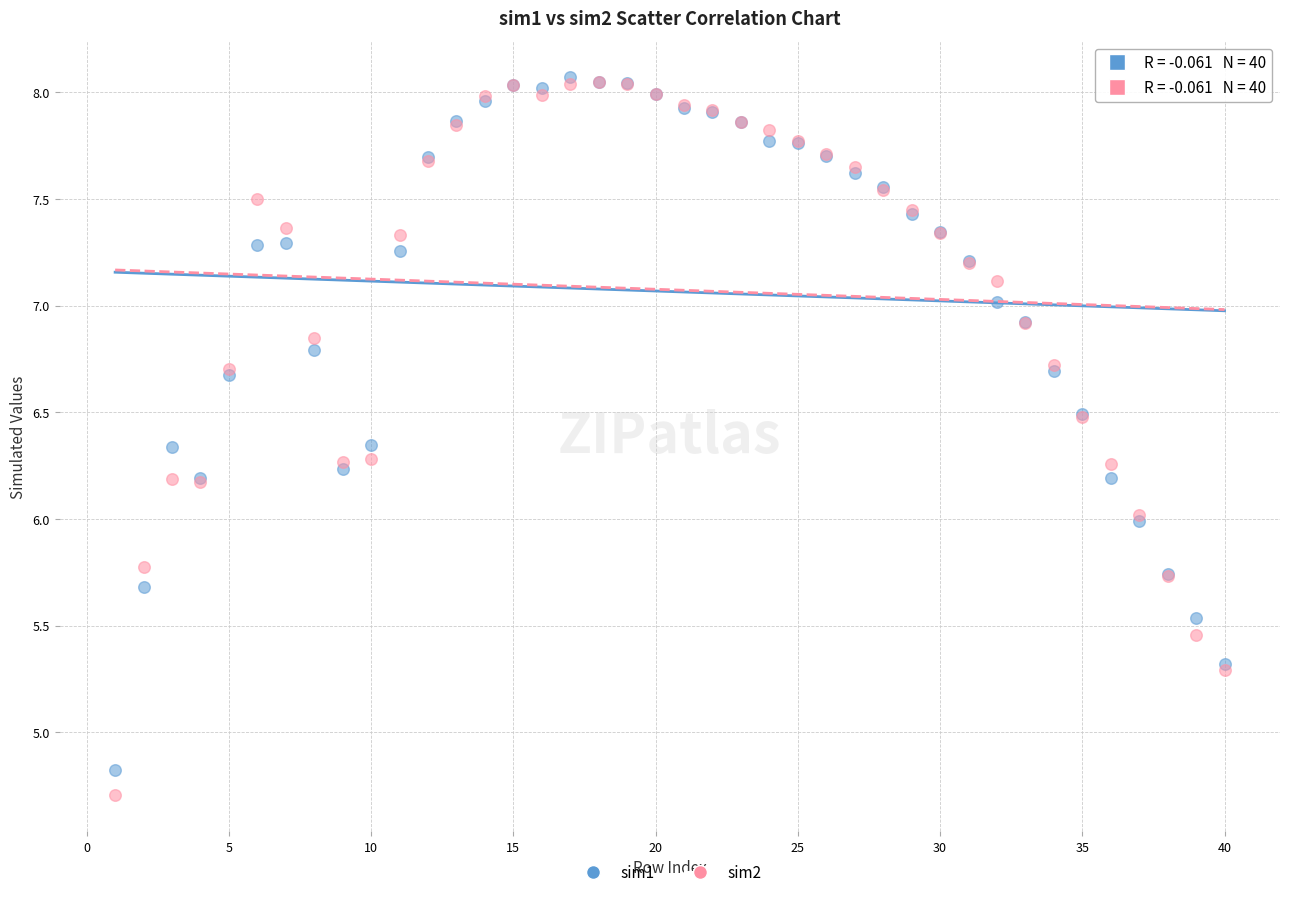

Which series contains the lowest Y value?

sim2